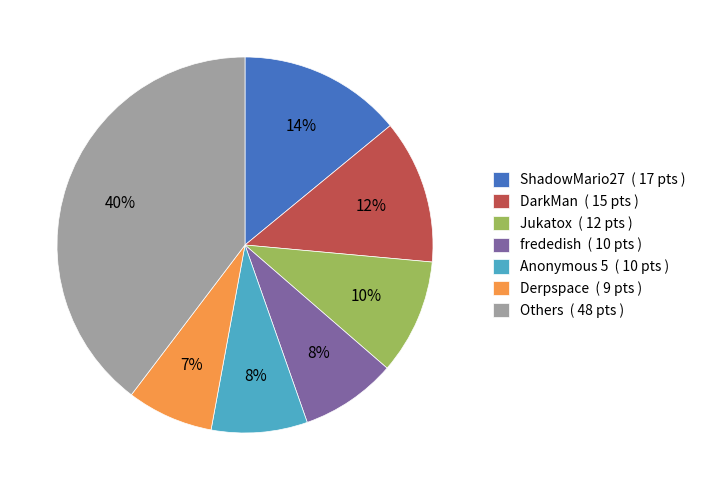

What is the ratio of the value at Anonymous 5 ( 10 pts ) to the value at Jukatox ( 12 pts )?

0.8